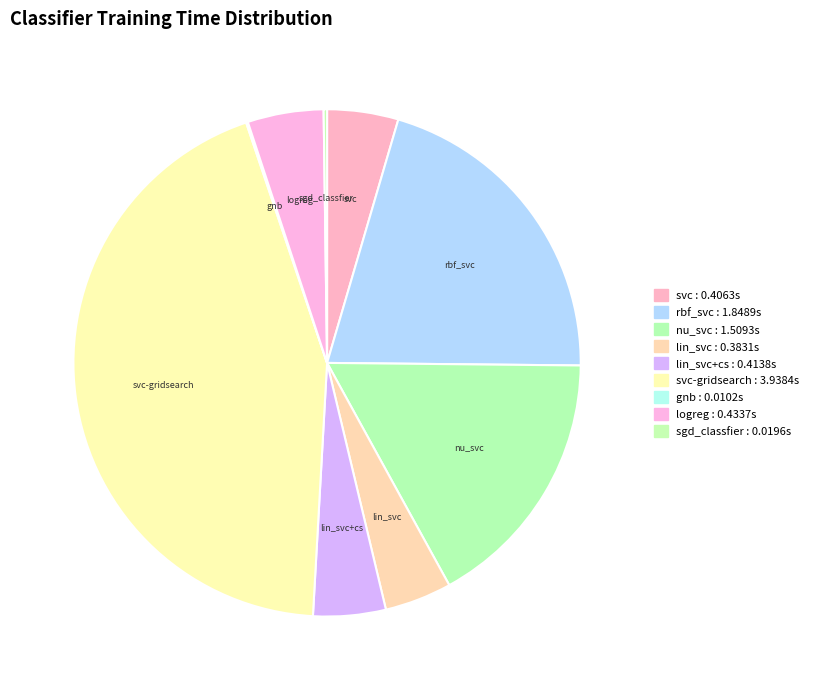

How many segments does this pie chart have?

9